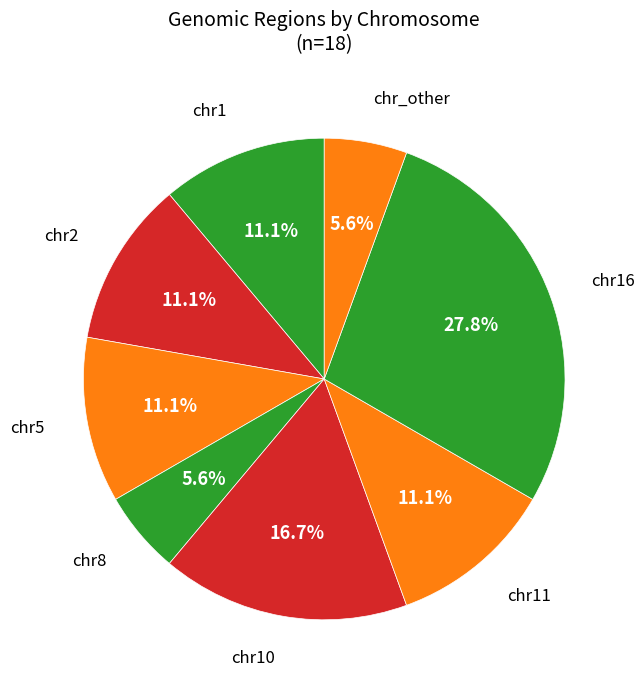

Is there a majority slice in this chart?

No